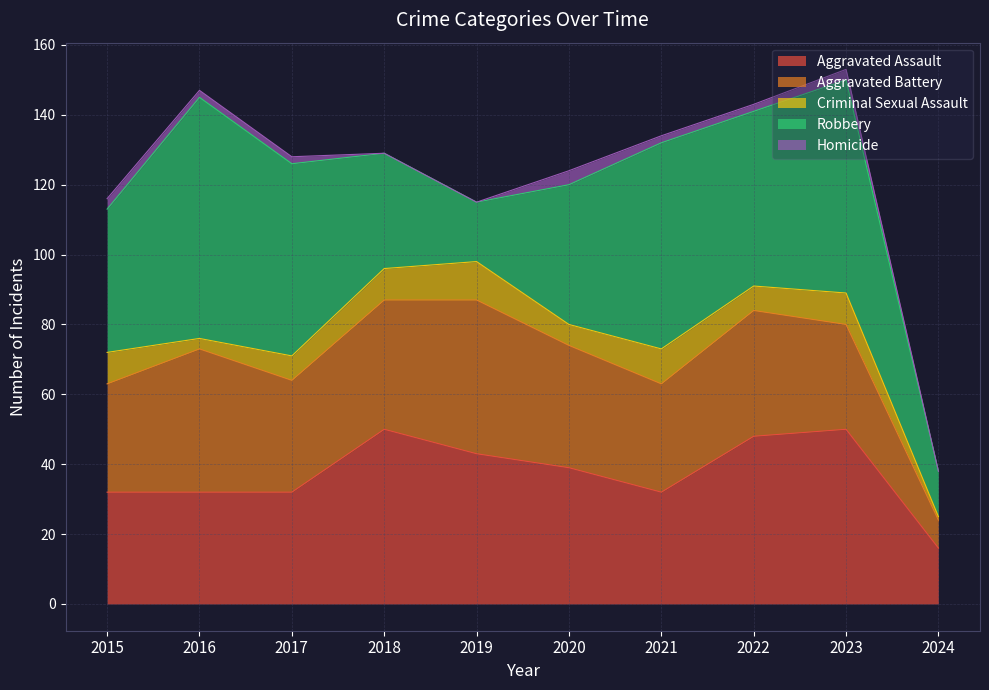

What is the difference between the second highest and minimum values in the Robbery series?

48